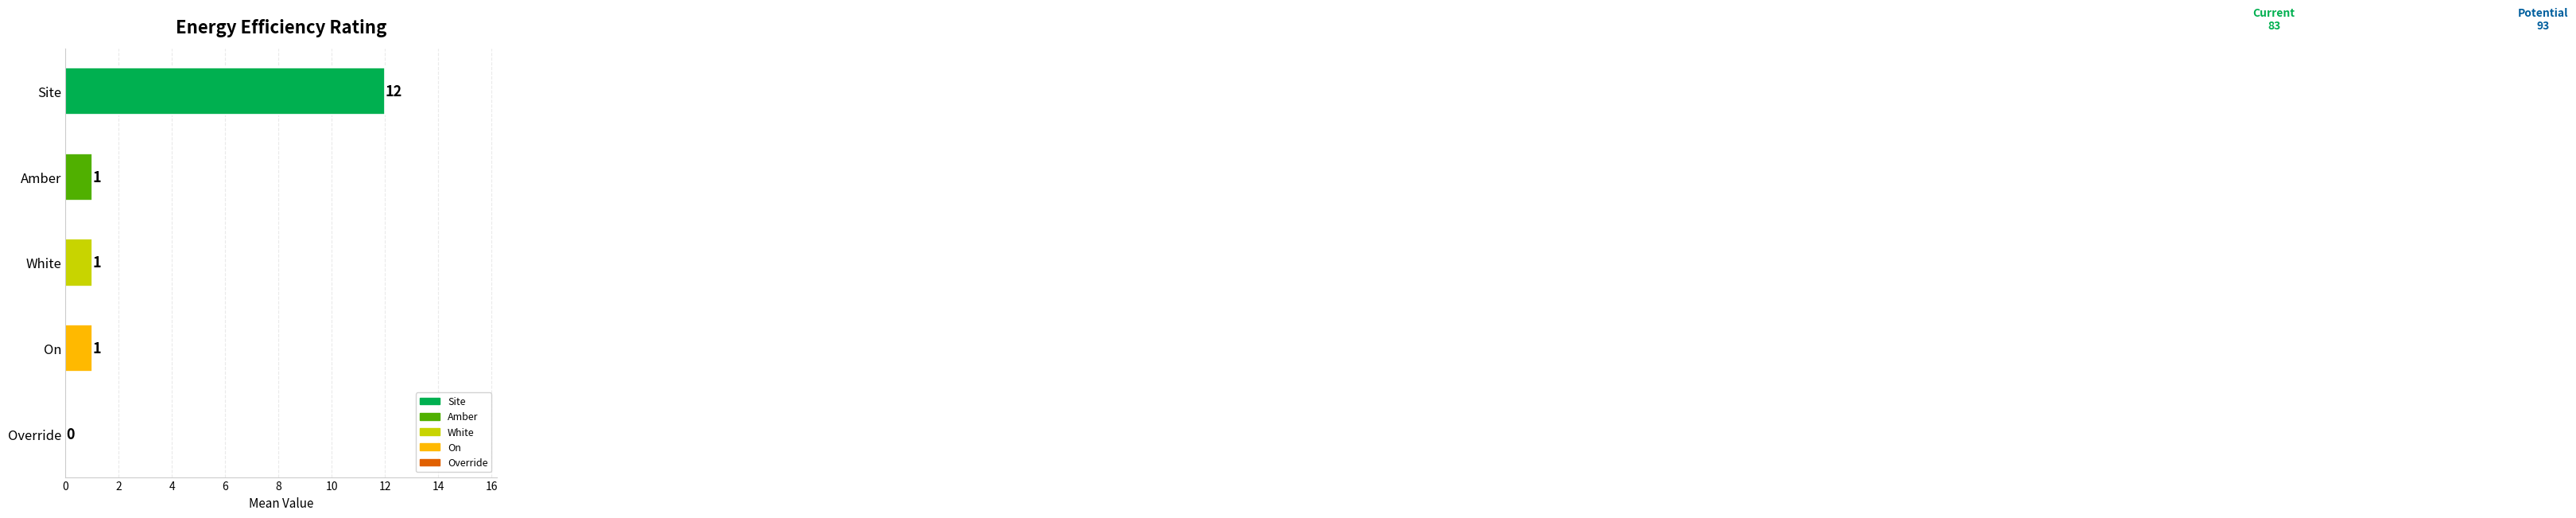

True or false: Site has a value of 21 at 7.

False